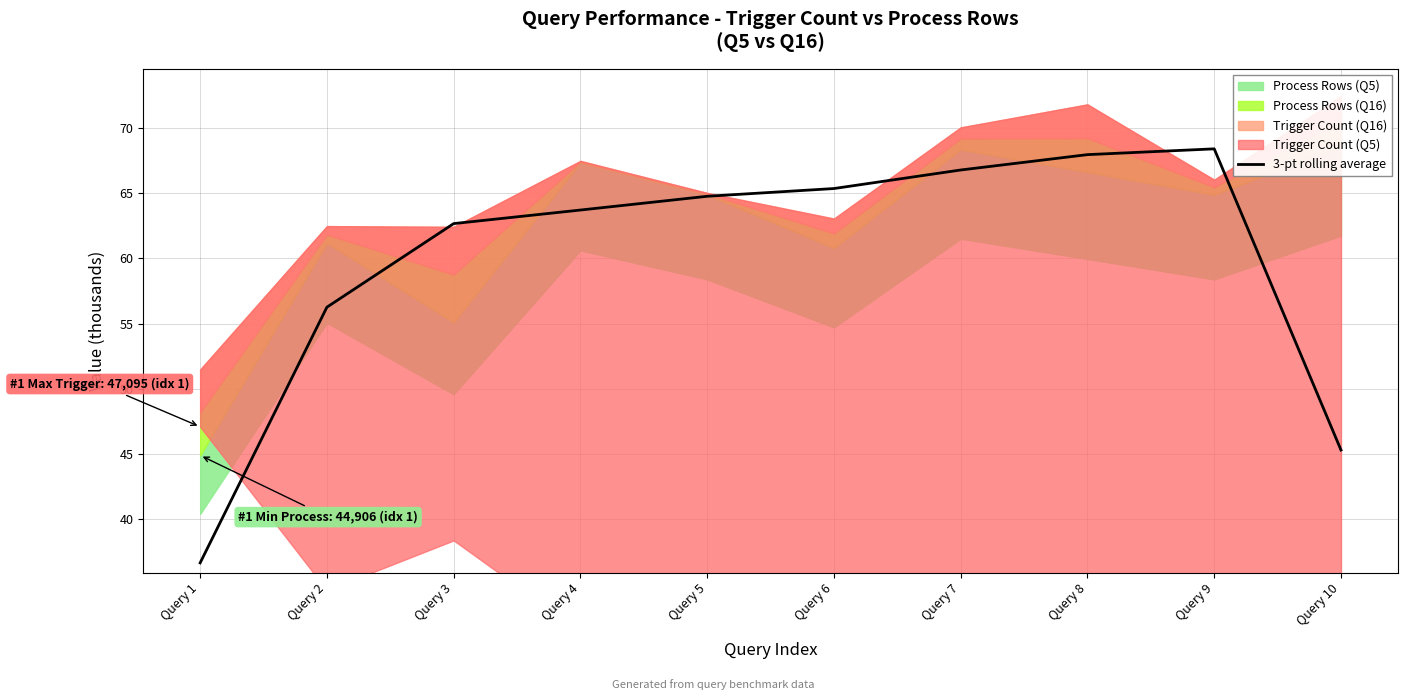

What is the value of the 3rd point from the left?

62.7